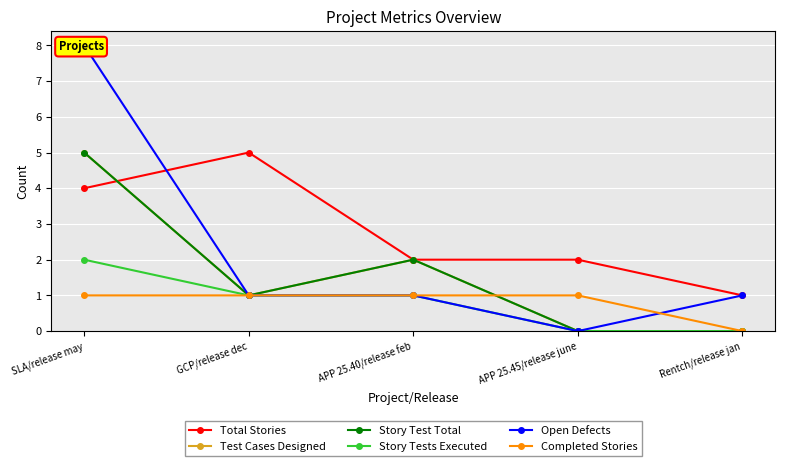

What is the label of the 5th point from the right?

SLA/release may